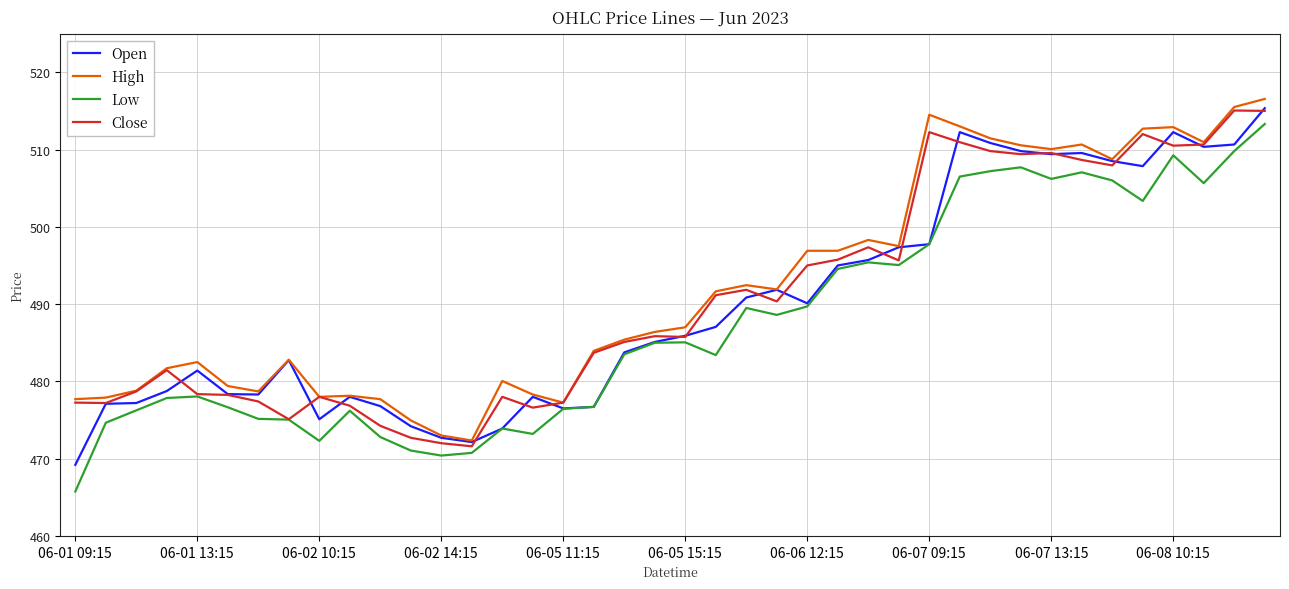

In Open, how many points are higher than both neighbors (excluding endpoints)?

8